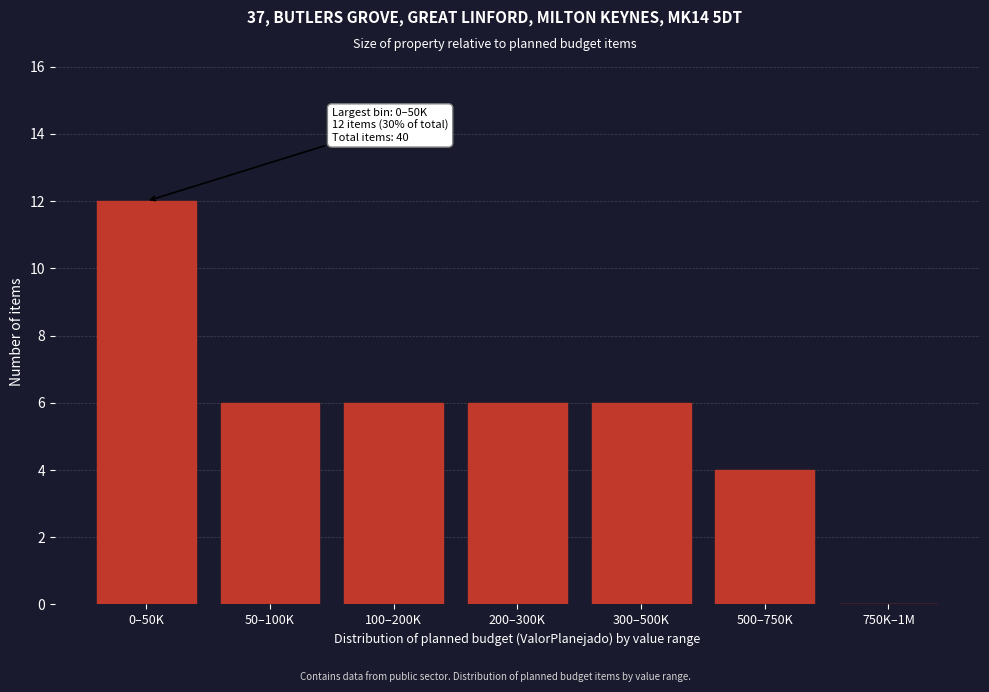

Reading right to left, list all the values displayed in this chart.

750K–1M=0	500–750K=4	300–500K=6	200–300K=6	100–200K=6	50–100K=6	0–50K=12